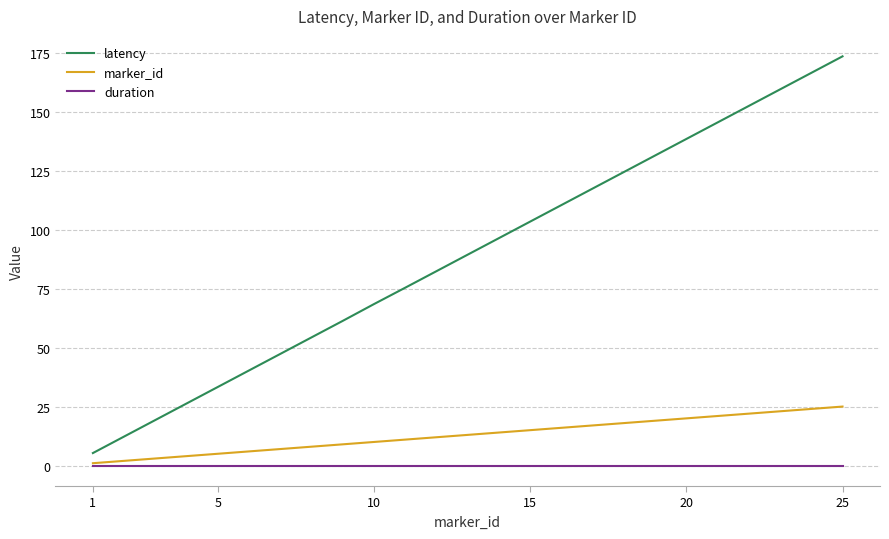

Does the chart display data point markers on the line(s)?

No